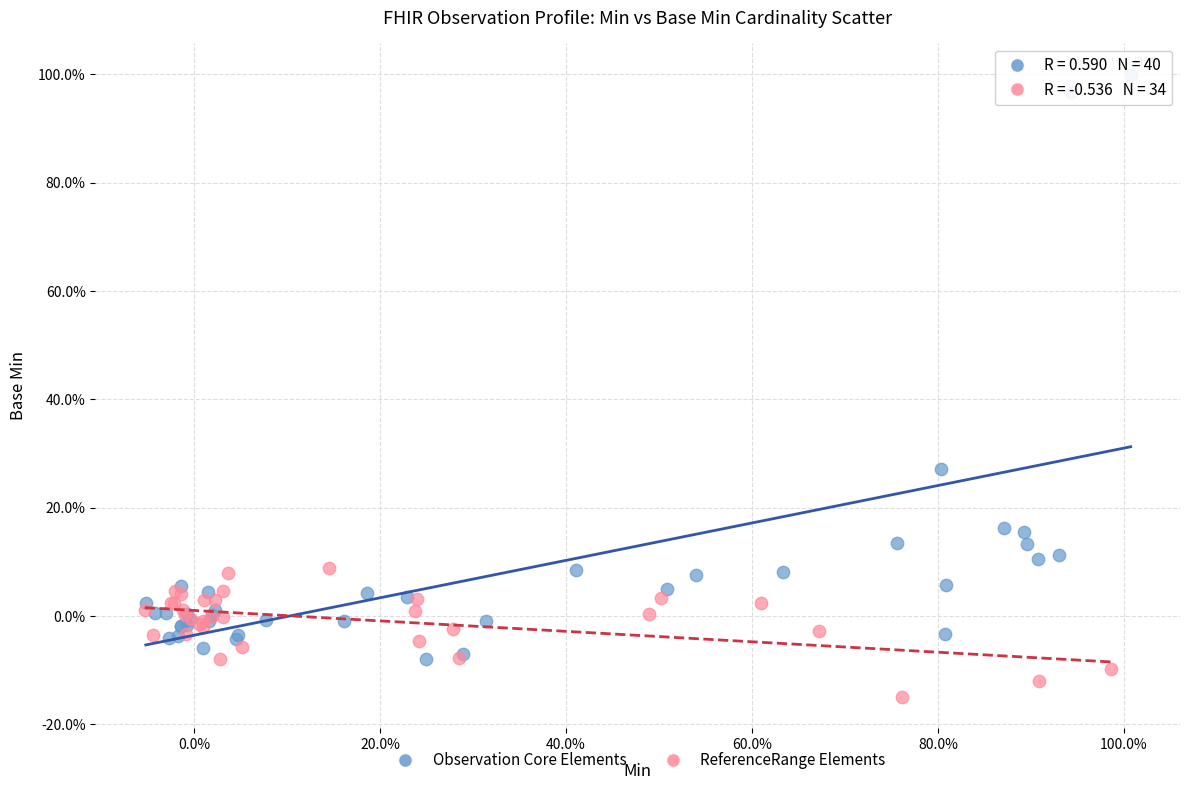

Which series has the largest Y range (max minus min)?

Observation Core Elements